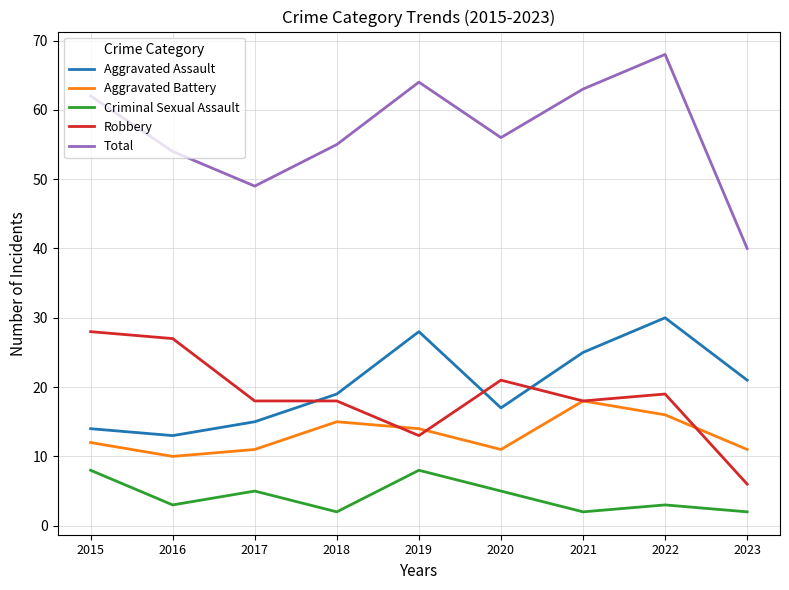

Rank the categories by Aggravated Assault value from lowest to highest.

2016, 2015, 2017, 2020, 2018, 2023, 2021, 2019, 2022